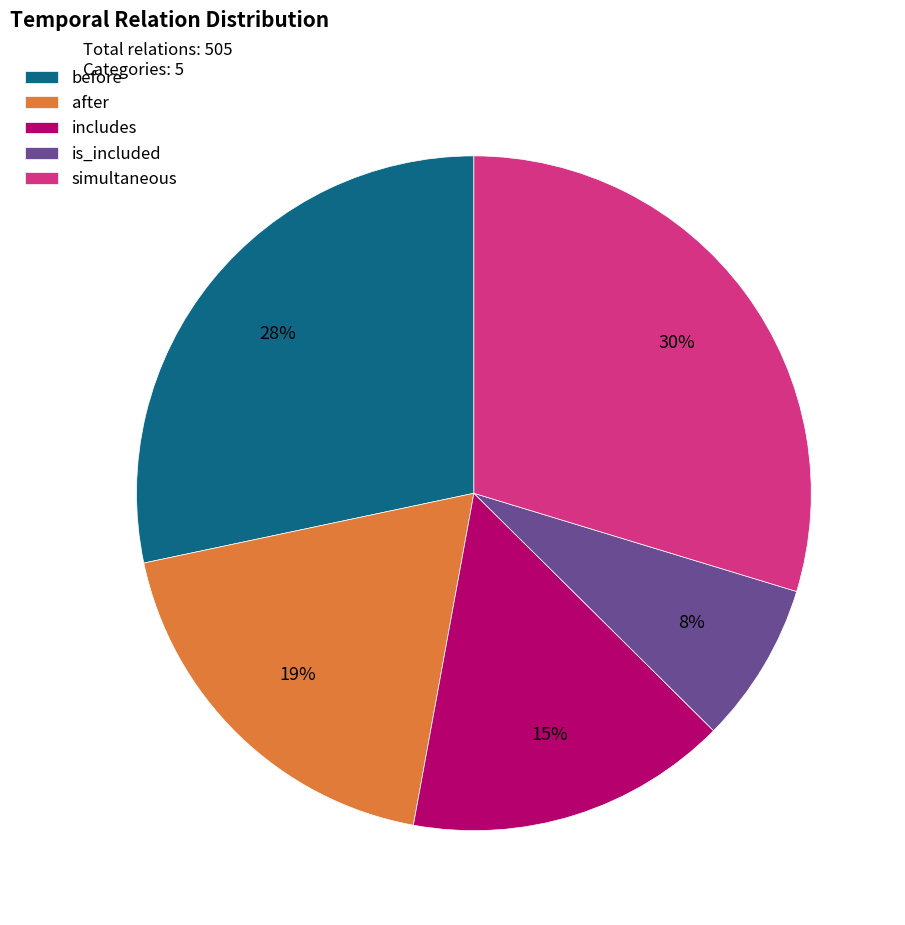

What is the largest slice in the pie chart?

simultaneous